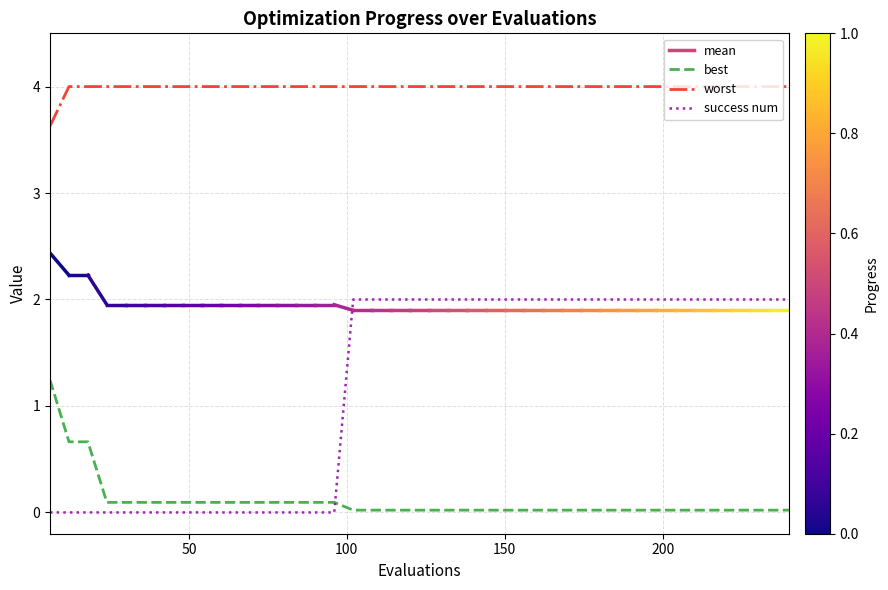

What is the greatest value displayed?

4.0